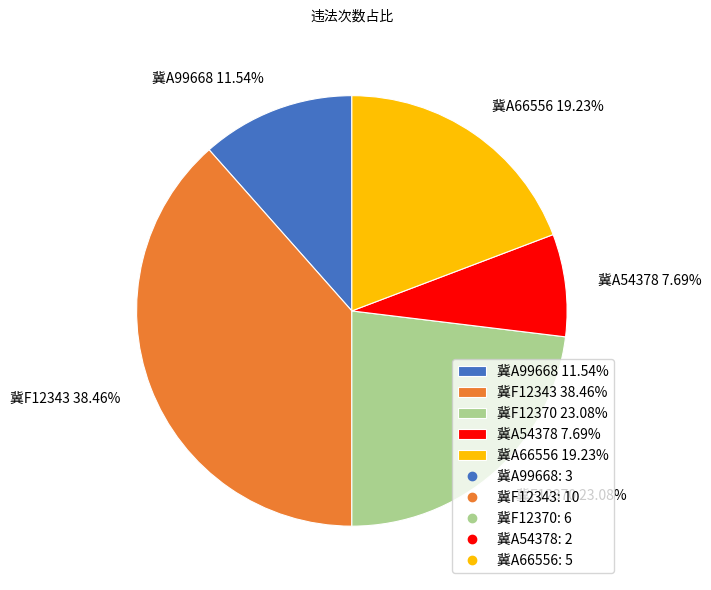

What is the largest slice in the pie chart?

冀F12343